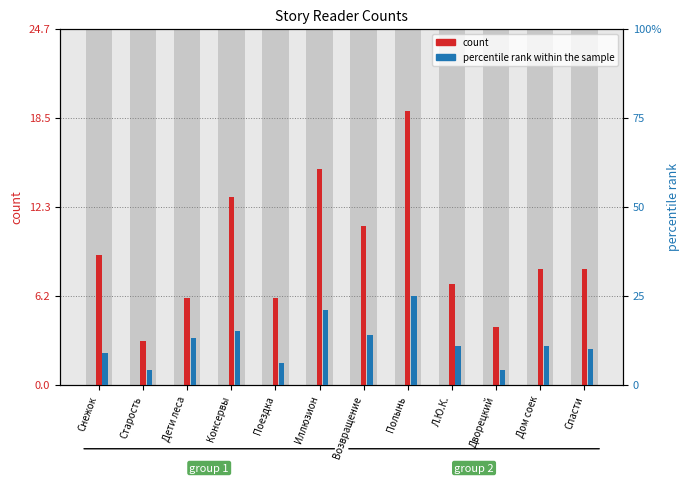

Reading right to left, list all the values displayed in this chart.

count: 8	8	4	7	19	11	15	6	13	6	3	9
percentile rank within the sample: 10	11	4	11	25	14	21	6	15	13	4	9